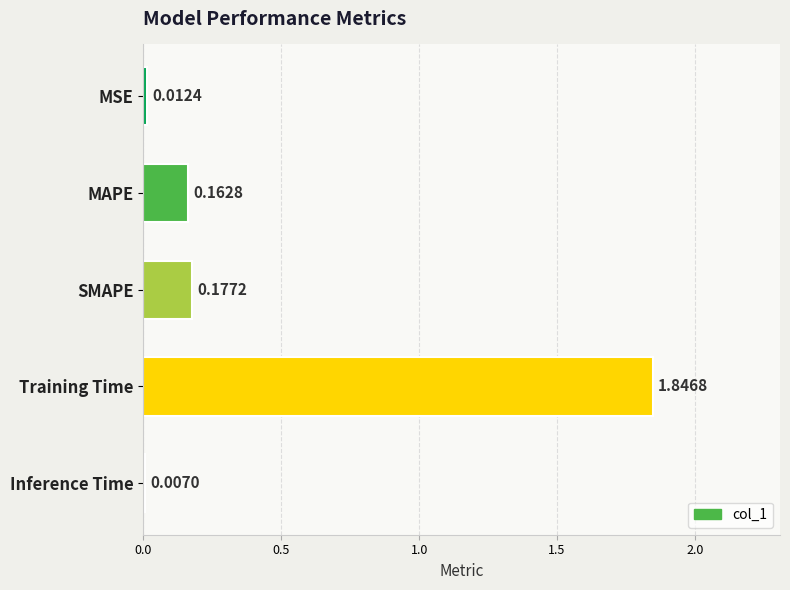

Are the bars grouped side by side (vs. stacked)?

No